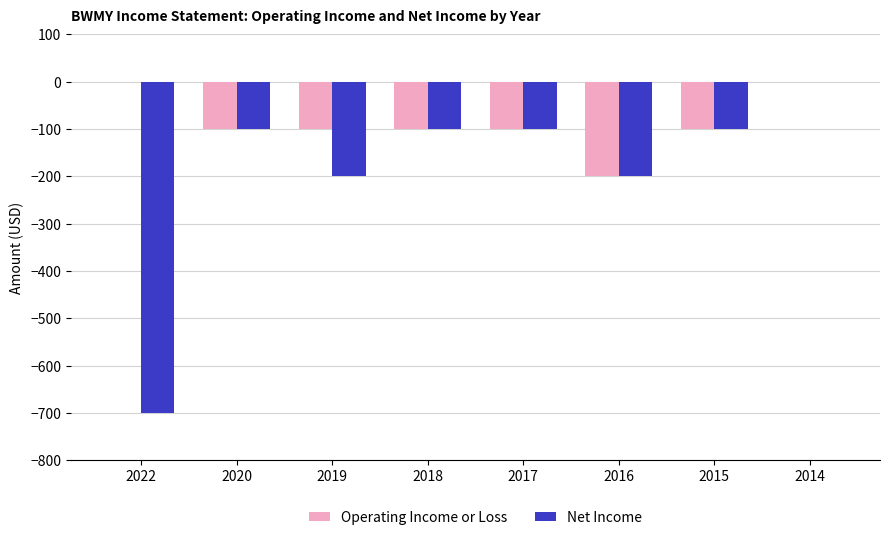

How many distinct data groups are displayed?

2